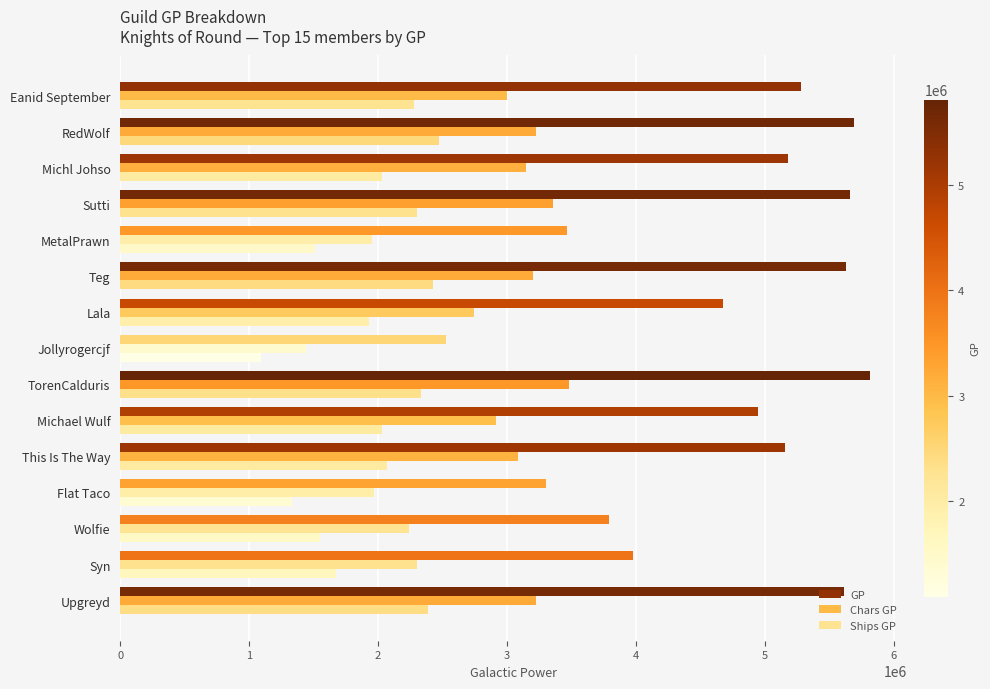

What is the smallest value displayed?

1088920